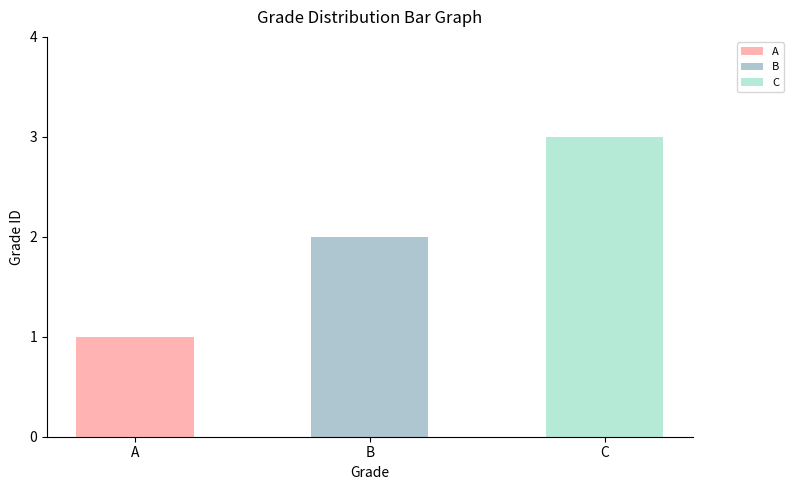

What is the difference between the maximum and minimum values?

2